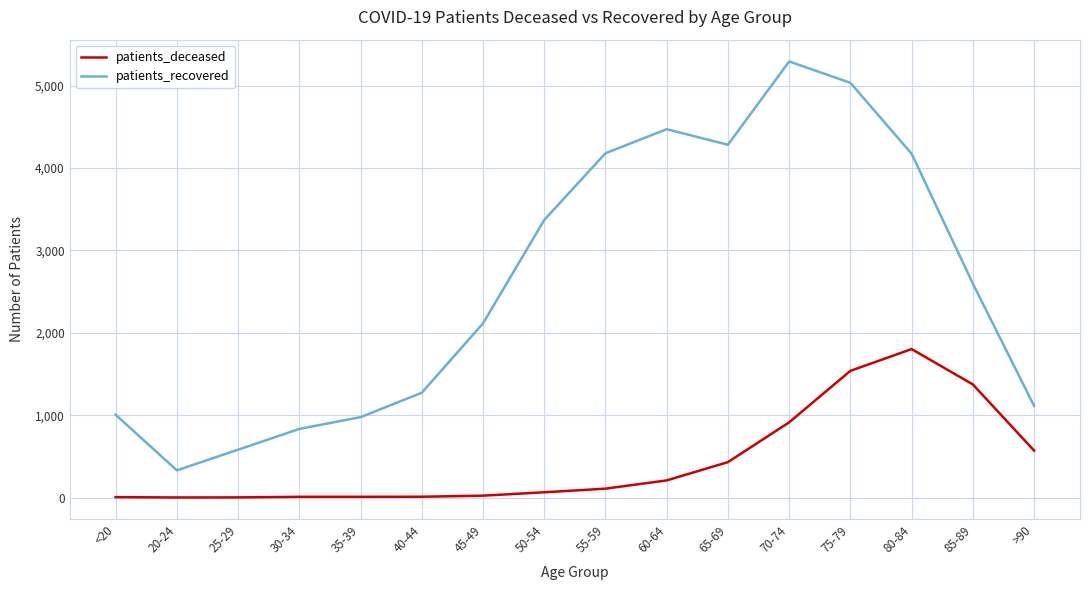

What is the difference between the second highest and minimum values in the patients_recovered series?

4704